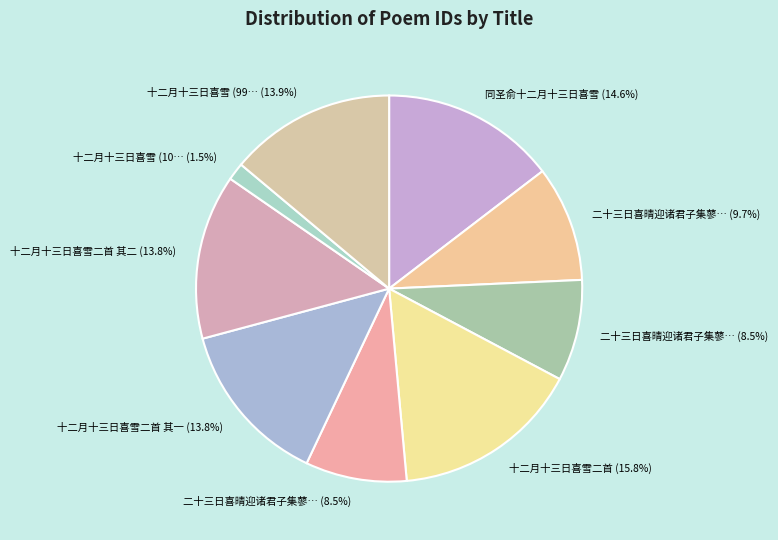

Count the number of slices in the pie.

9